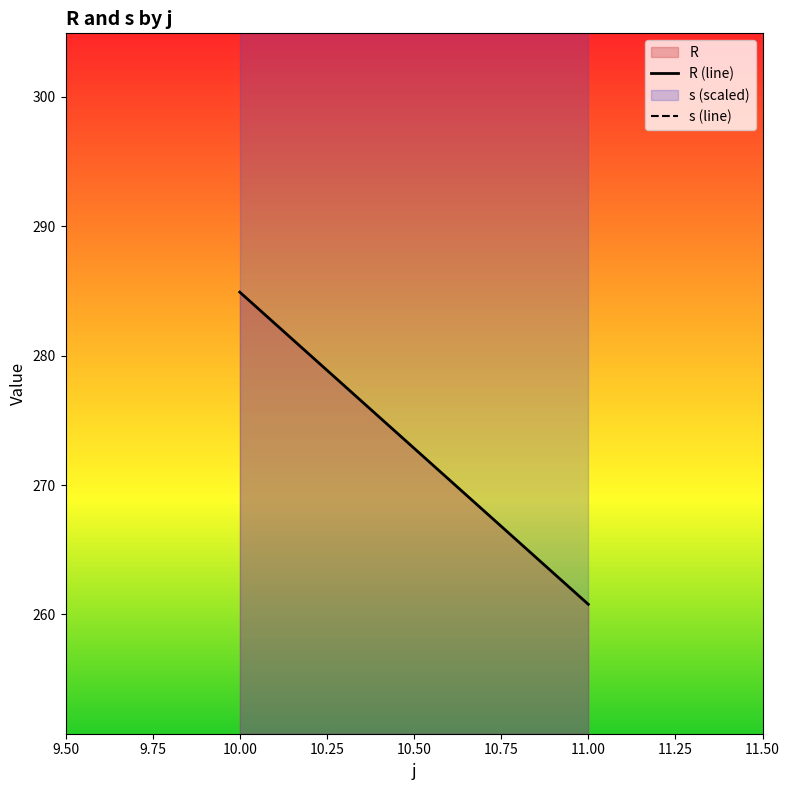

At how many categories does at least one series exceed 270?

2